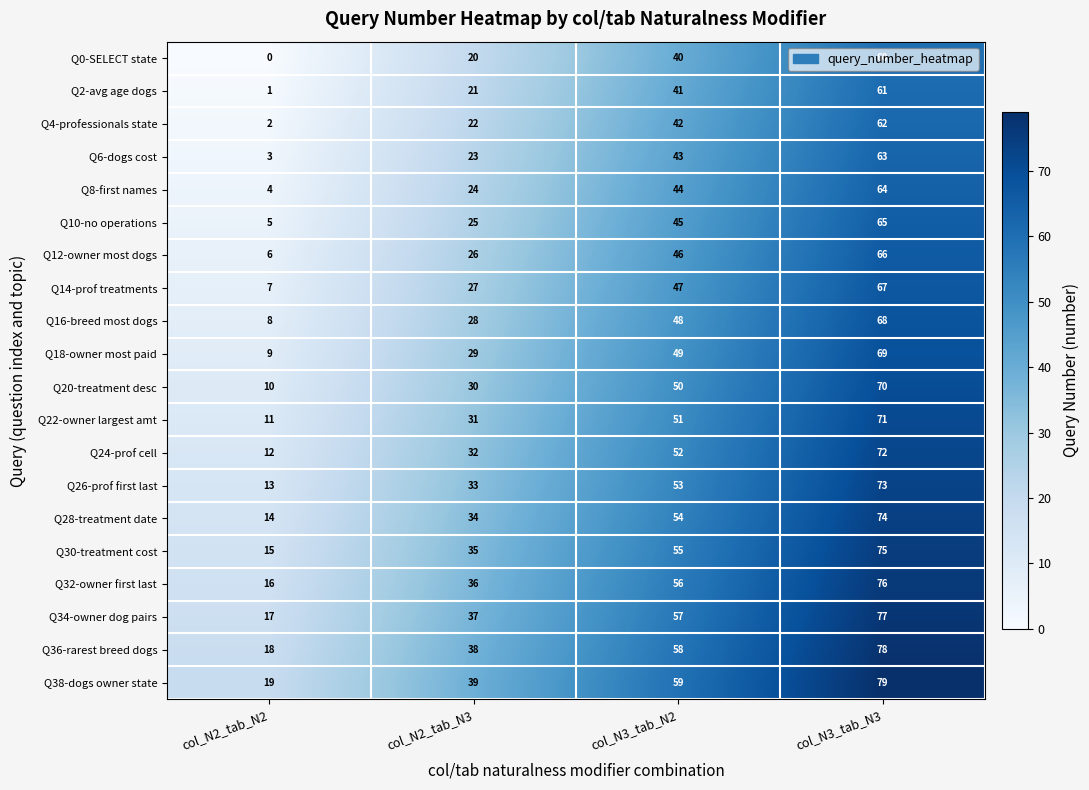

Read the Q36-rarest breed dogs value at col_N2_tab_N2.

18